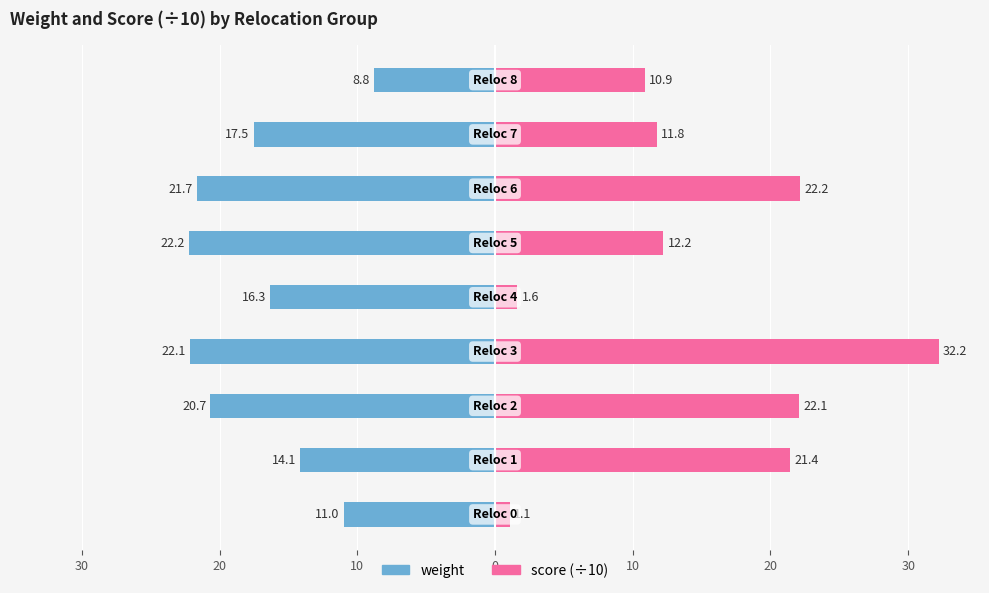

What is the approximate value of weight at 20?

-21.7